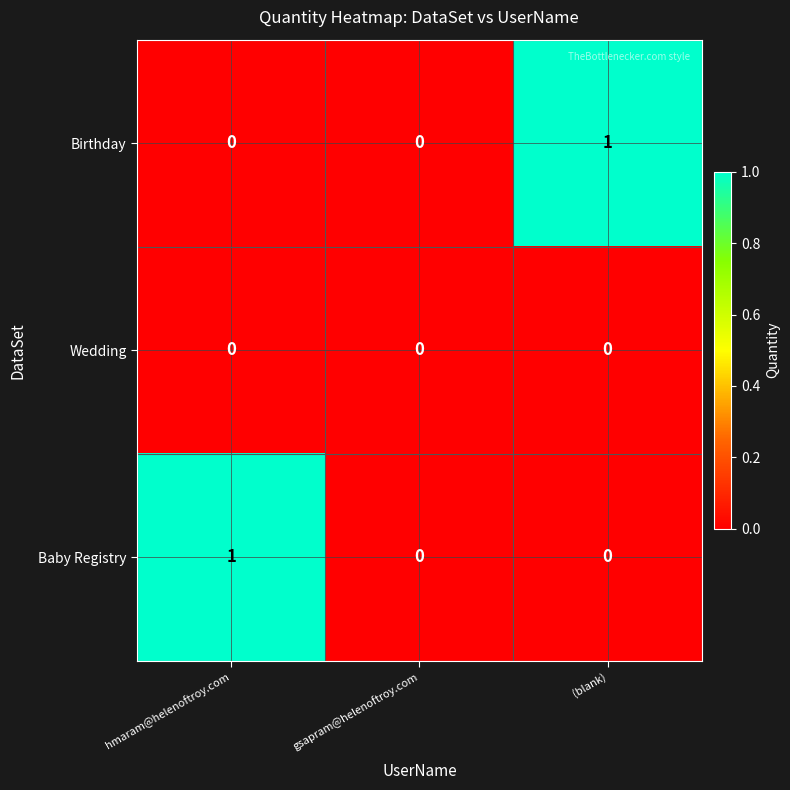

The Birthday series shows 0 at hmaram@helenoftroy.com. True or false?

True